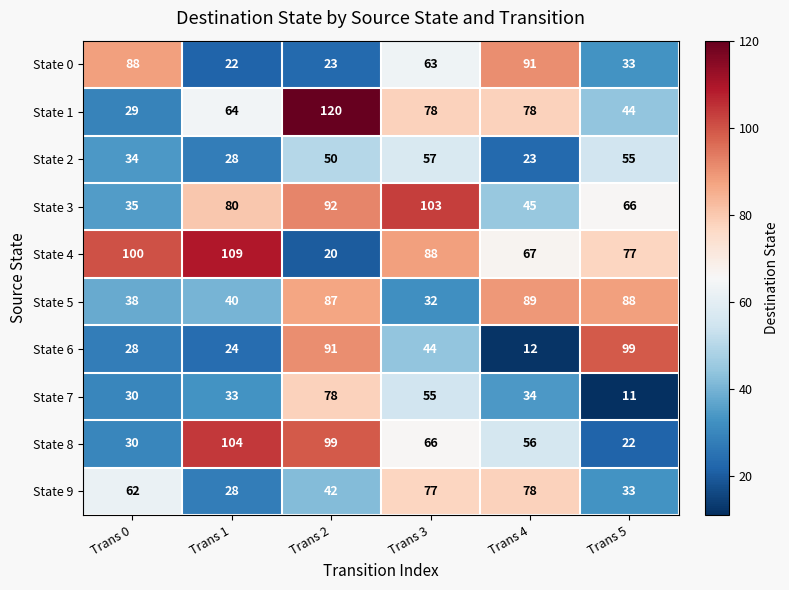

How many categories are shown in the chart?

6